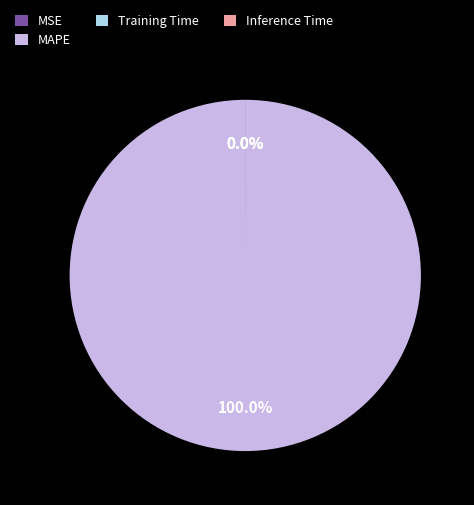

Is it true that SMAPE is 1% of the pie?

False